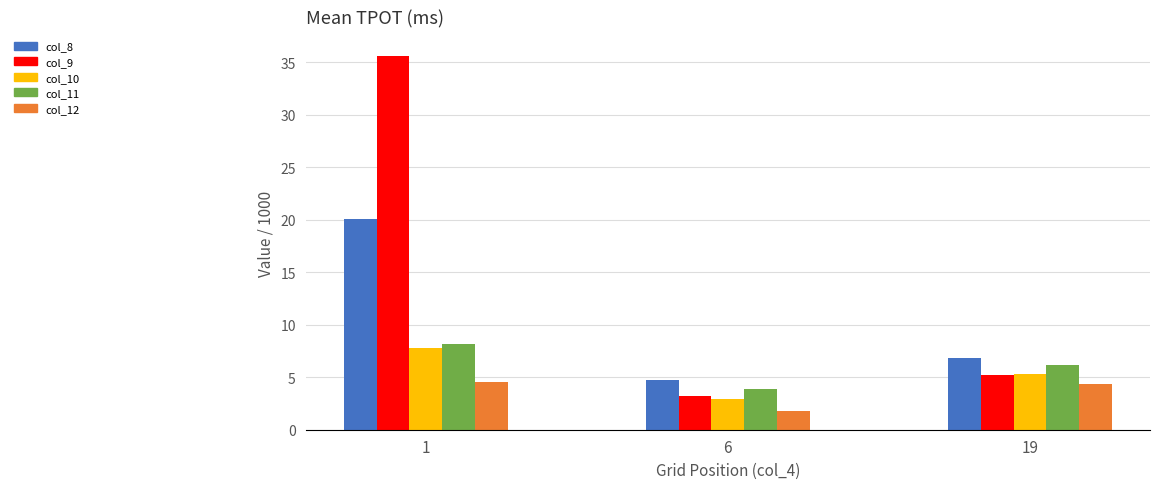

What is the value of the col_8 bar at the 1st from the left?

20.1